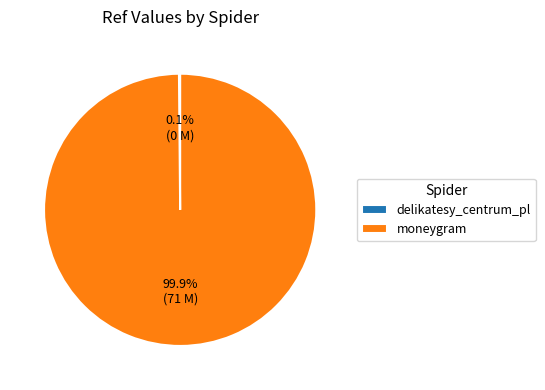

Does moneygram account for over 50% of the chart?

Yes